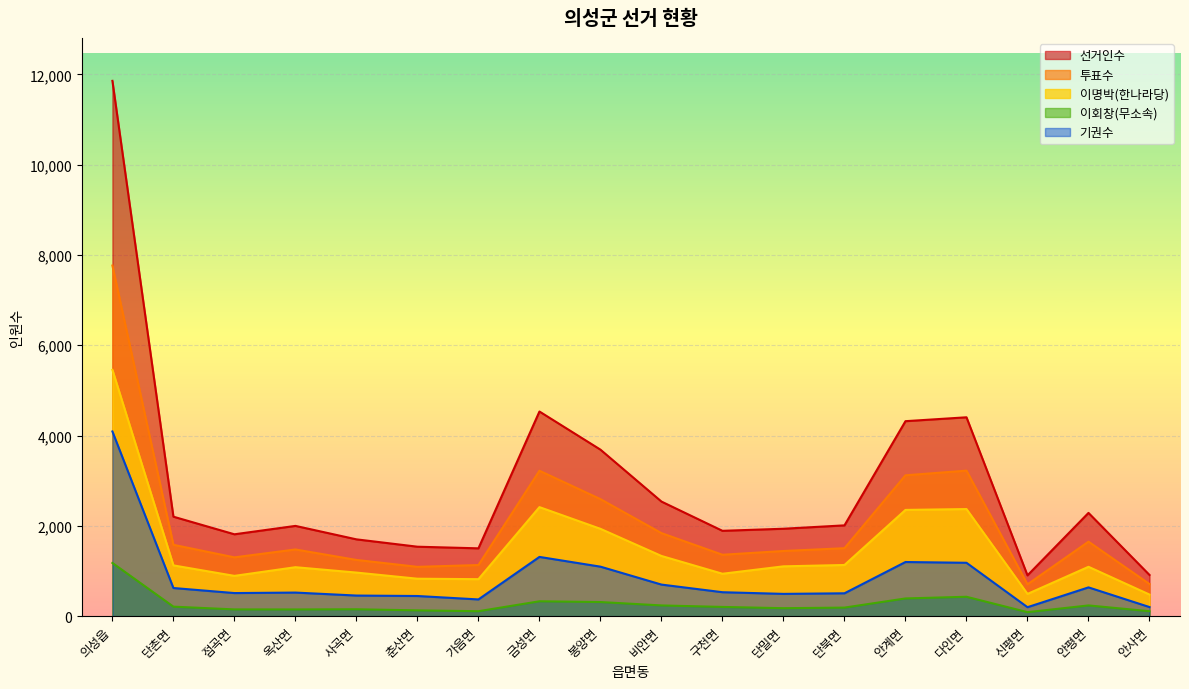

What is the sum of all 선거인수 values?

52036